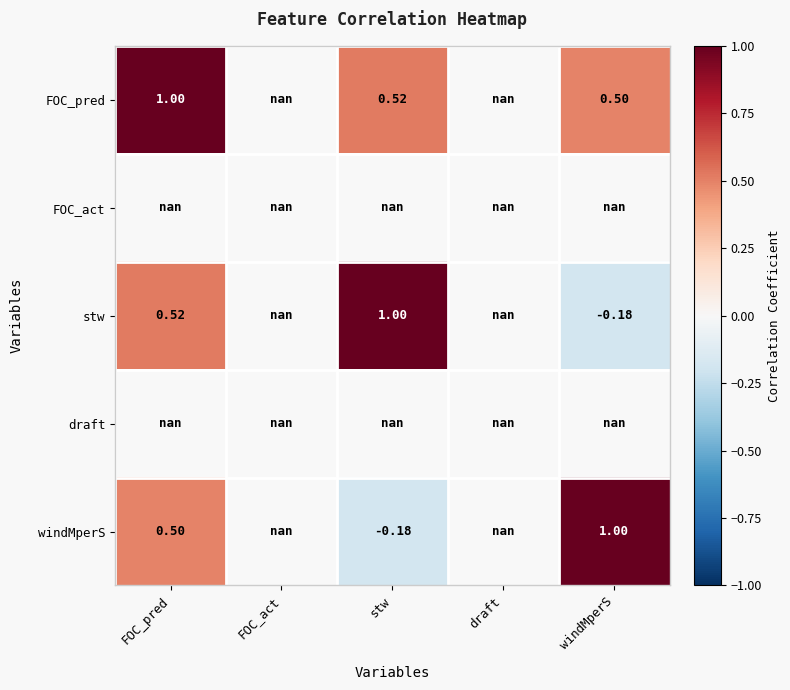

Which series has the widest spread of values?

stw